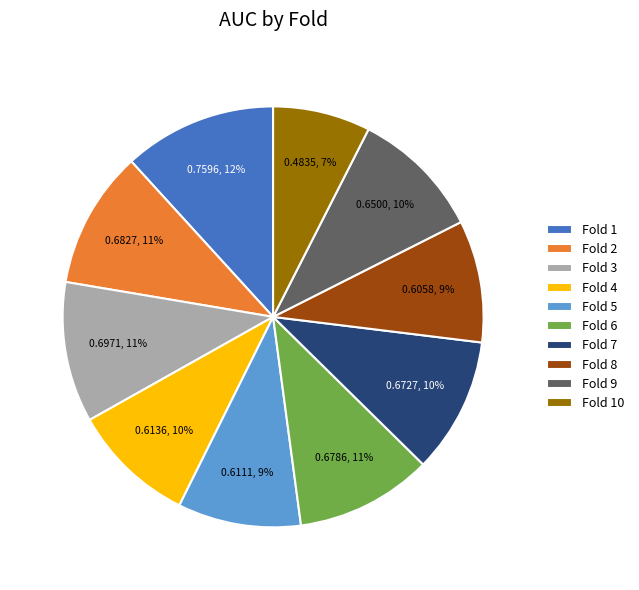

To the nearest percent, what is the combined percentage of Fold 2 and Fold 10?

18%